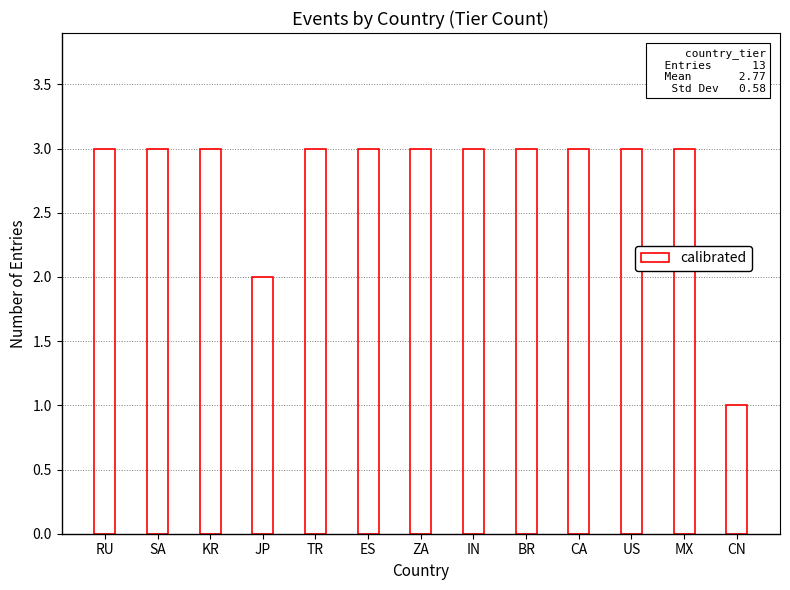

What is the sum of all values?

36